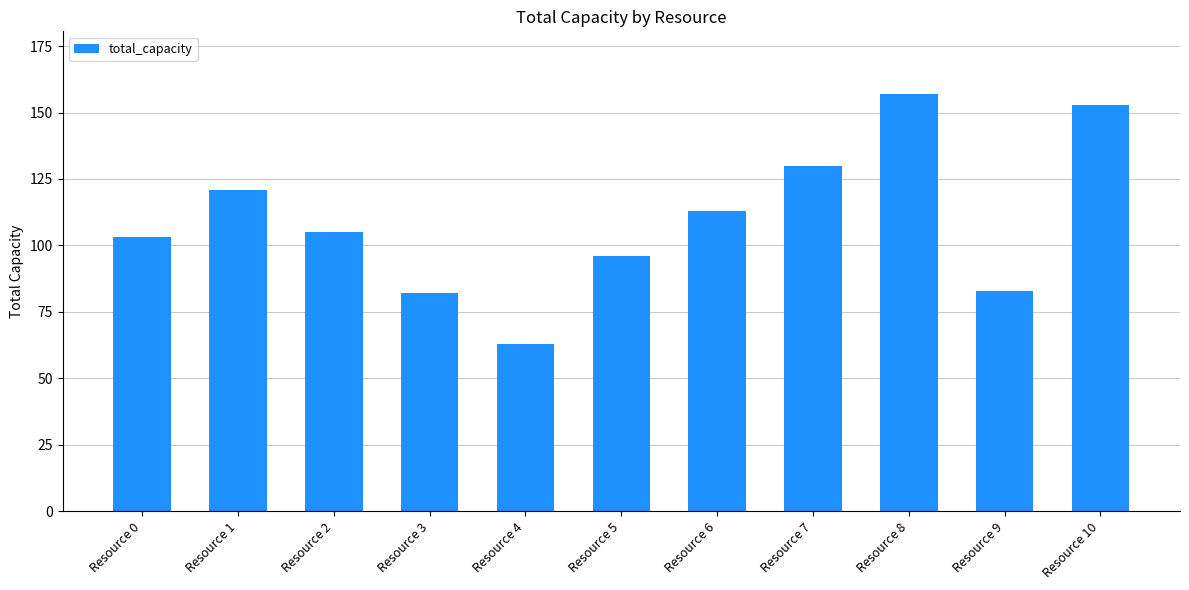

Reading left to right, what are all the values shown in this chart?

103	121	105	82	63	96	113	130	157	83	153